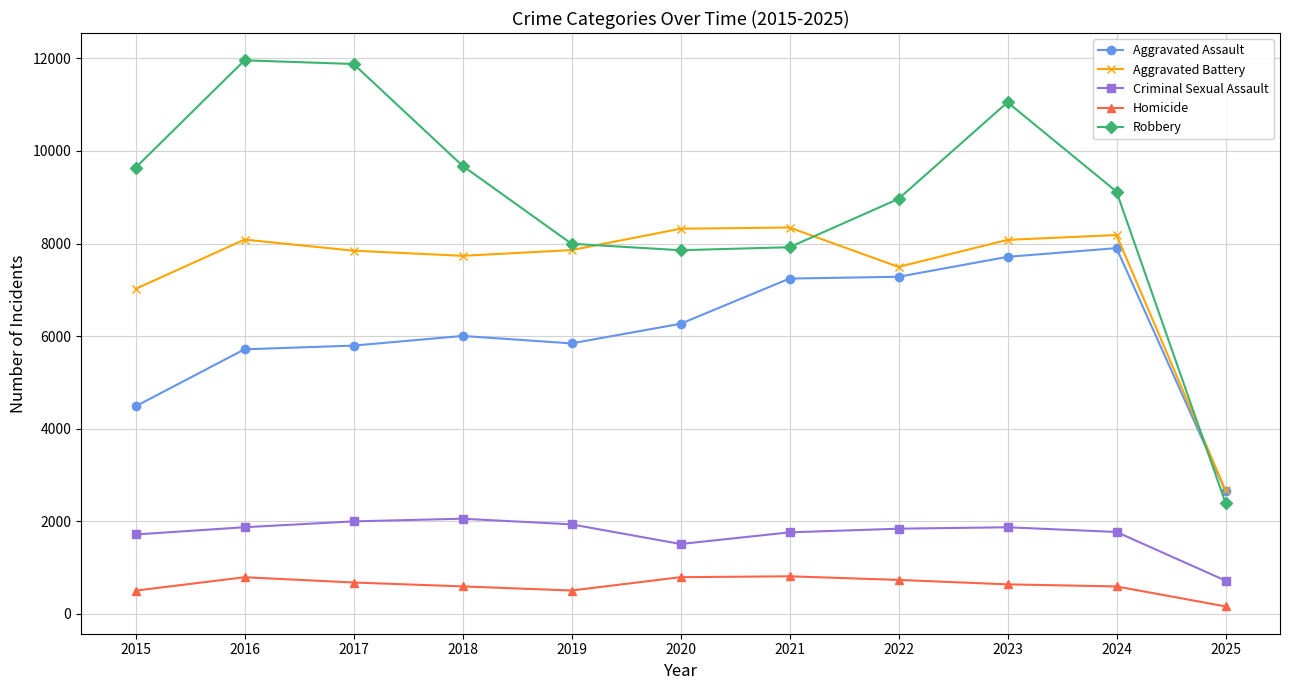

True or false: Robbery has more than 0 points higher than both neighbors.

True